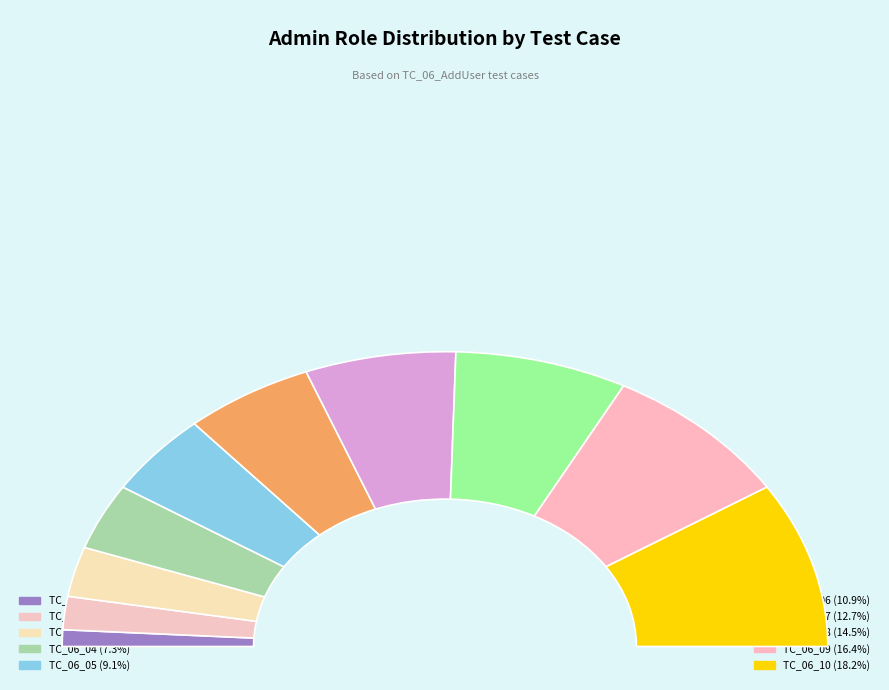

To the nearest percent, what is the difference between the largest and smallest slice percentages?

16%